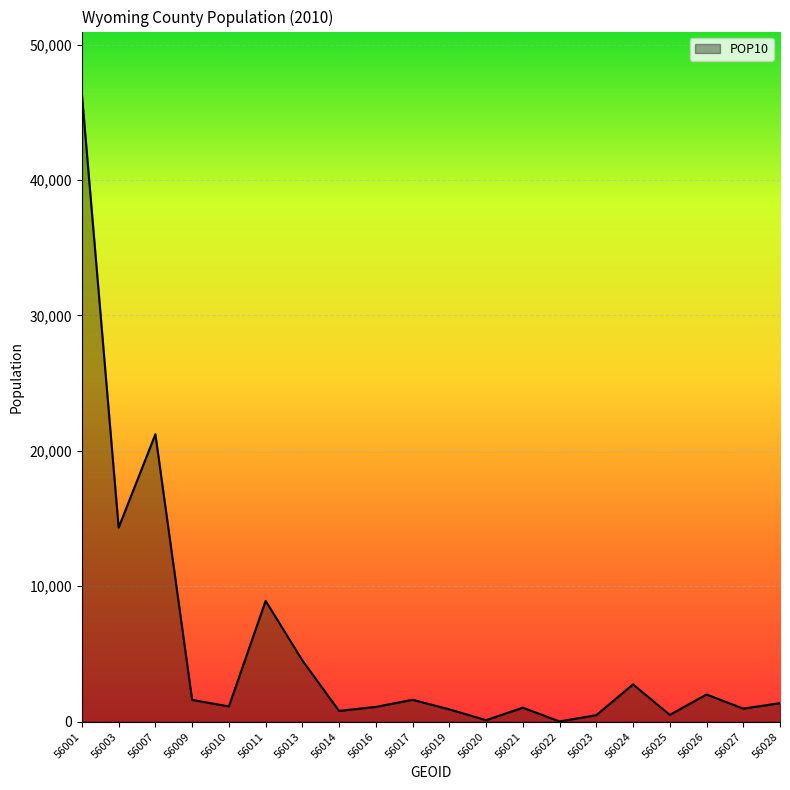

Between 56022 and 56009, which is larger?

56009